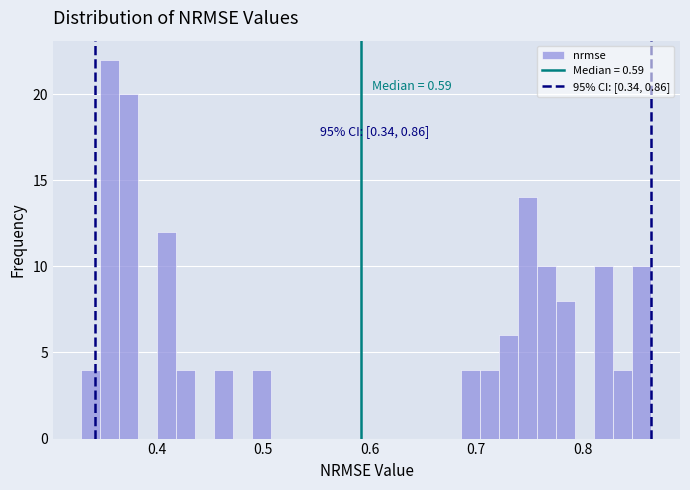

Around what value on the x-axis is the tallest bar? Give the approximate position of its centre, as read against the axis.

0.36